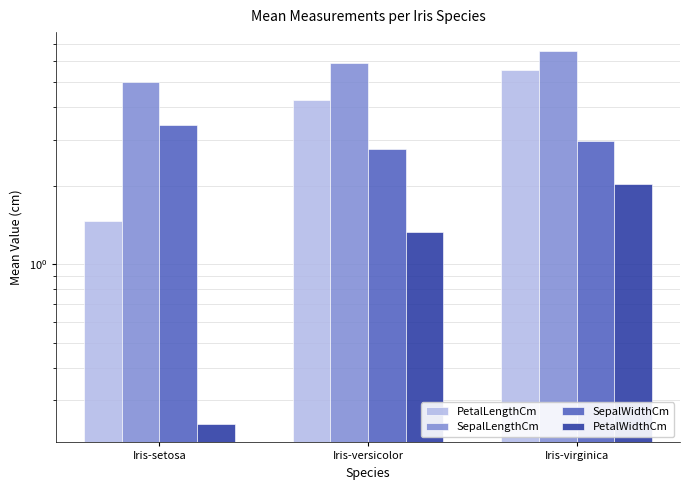

How many data points in PetalWidthCm are above 1?

2